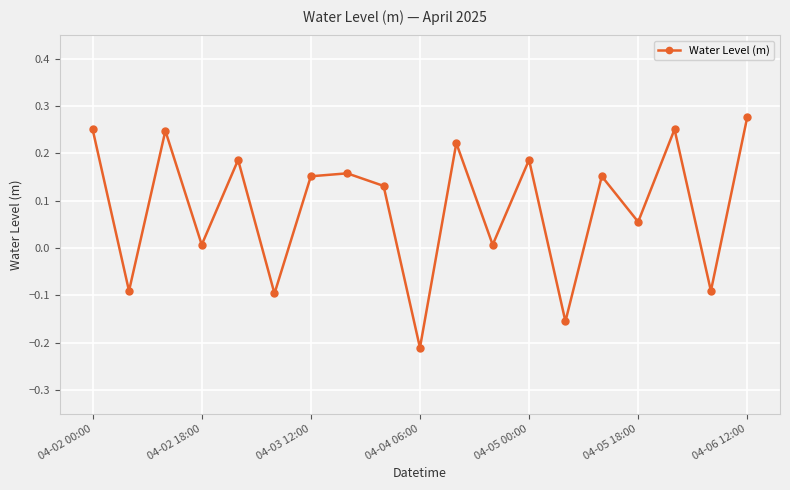

How many points are higher than both their immediate neighbors (excluding endpoints)?

7